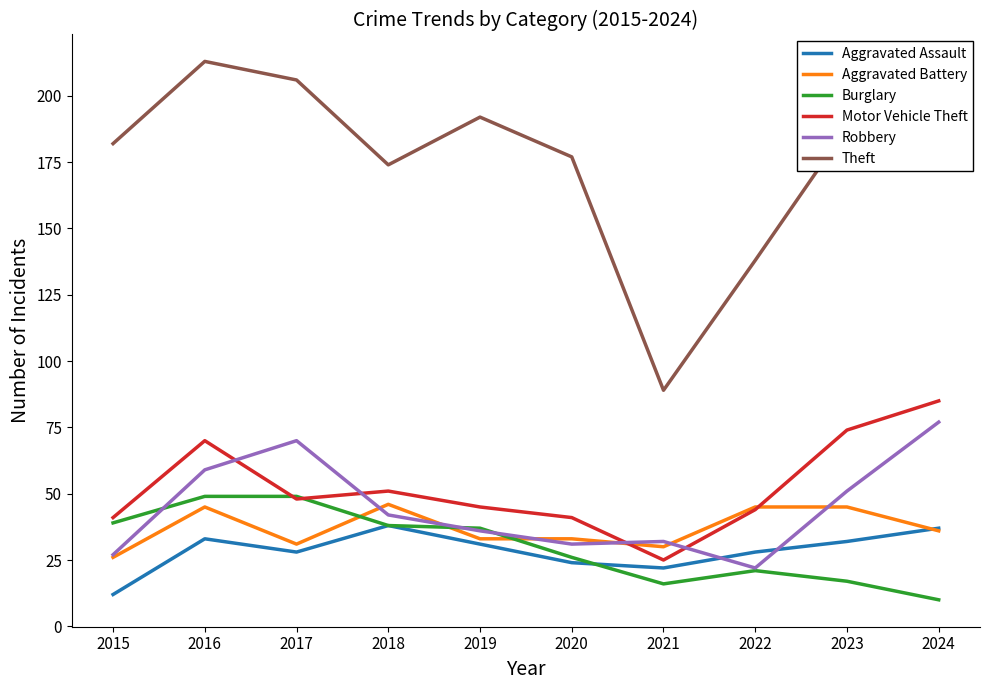

The value of Theft at 2017 is 206. True or false?

True